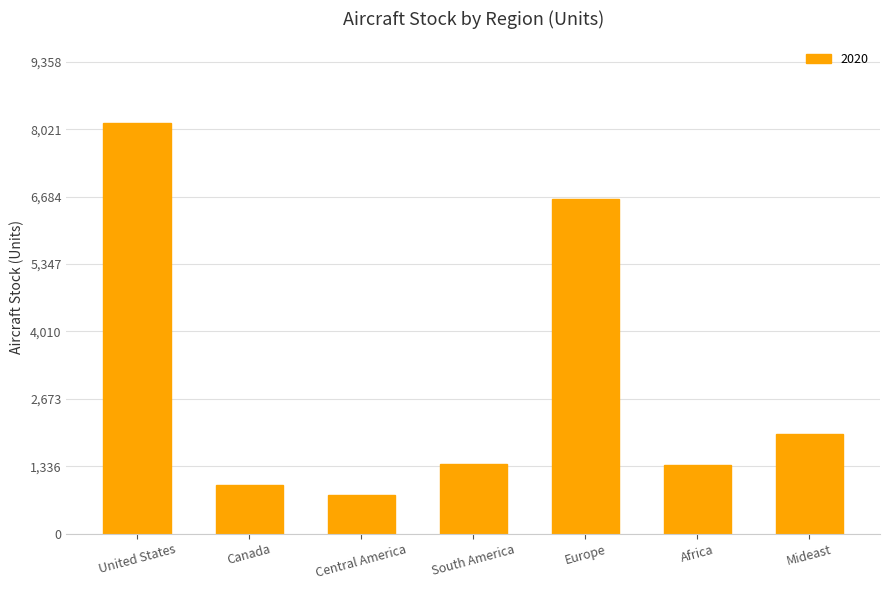

Is it true that the value at Canada is 957.4?

True